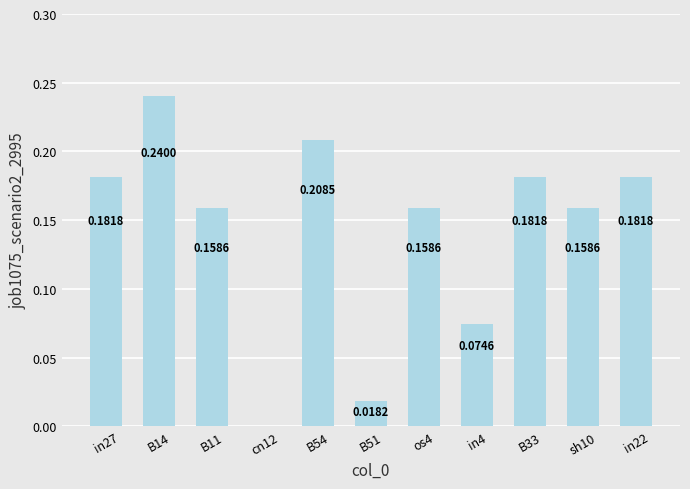

What is the sum of the values at B14 and B33?

0.4